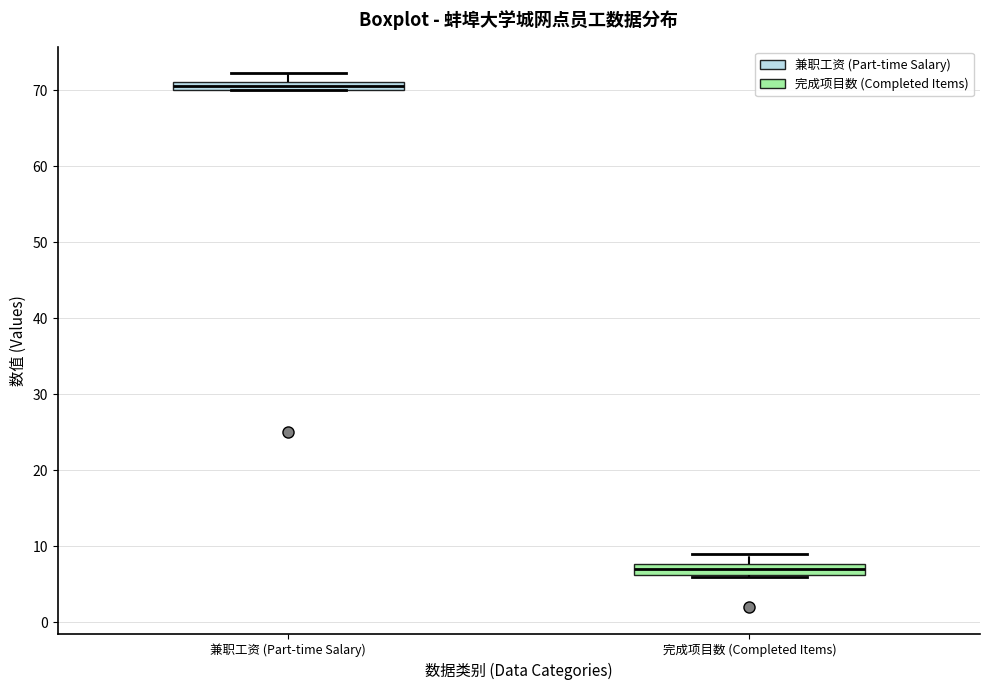

Which box has the lowest median line?

完成项目数 (Completed Items)